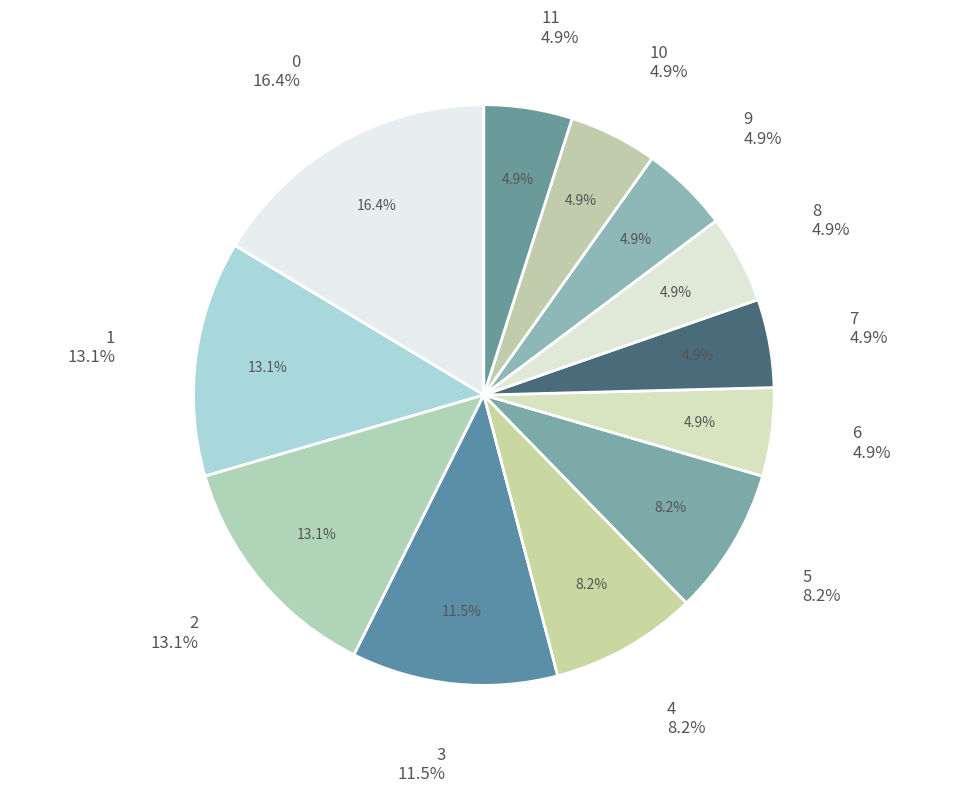

Does 6 represent more than half of the total?

No